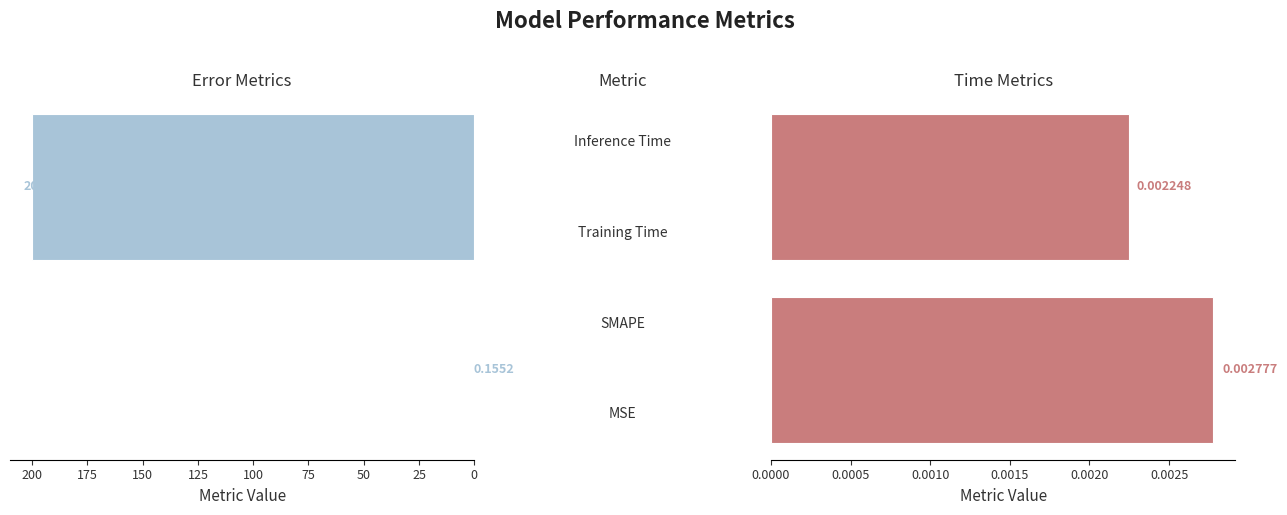

The value of Time Metrics at 25 is 0.0. True or false?

False